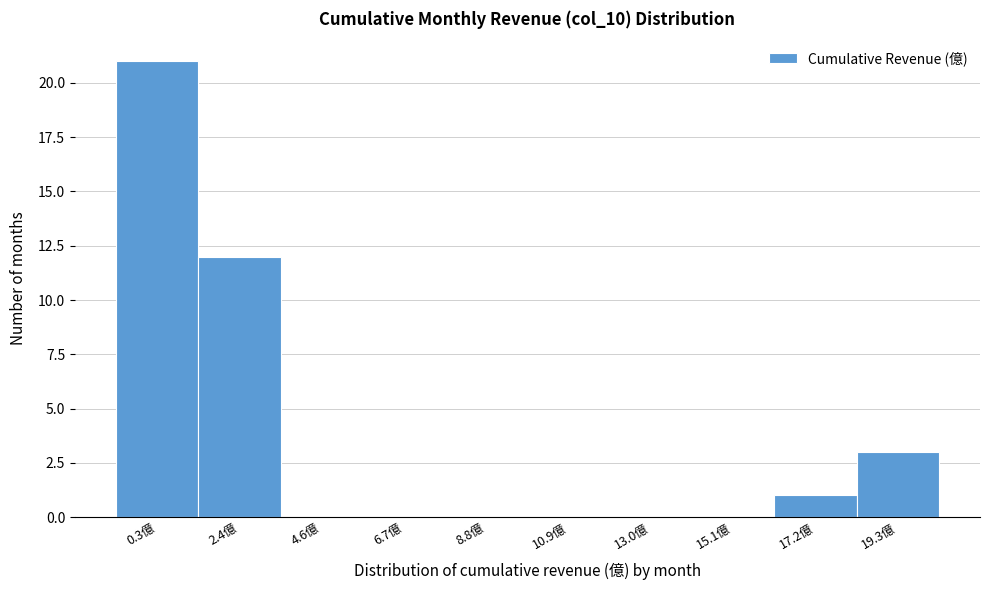

Reading right to left, what are all the values shown in this chart?

19.3億=3	17.2億=1	15.1億=0	13.0億=0	10.9億=0	8.8億=0	6.7億=0	4.6億=0	2.4億=12	0.3億=21